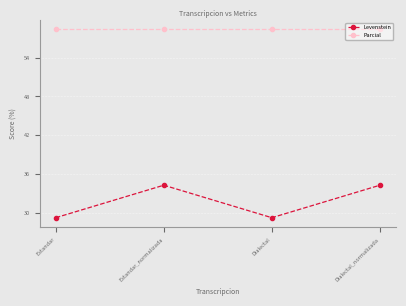

What is the minimum value for Parcial?

58.3